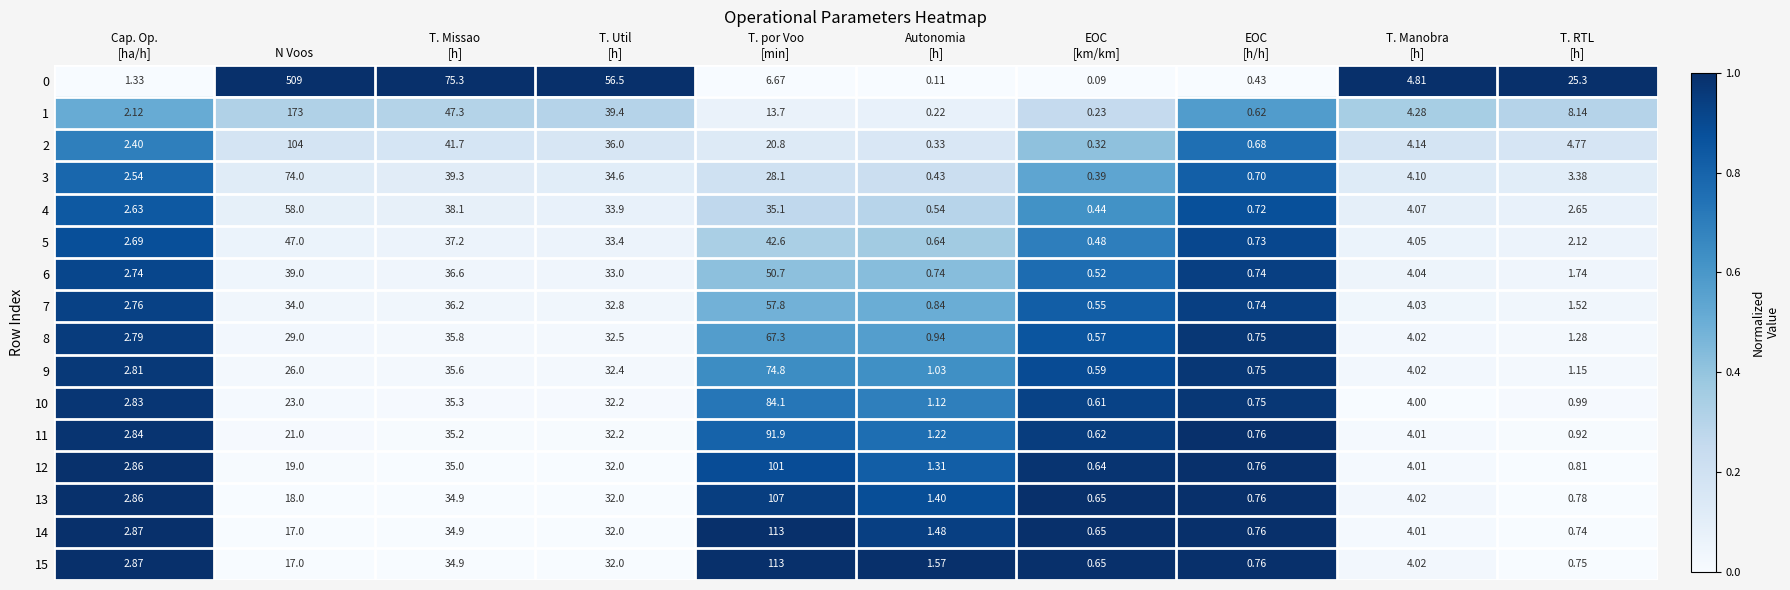

At Autonomia
[h], list the series in order from smallest to largest.

0, 1, 2, 3, 4, 5, 6, 7, 8, 9, 10, 11, 12, 13, 14, 15